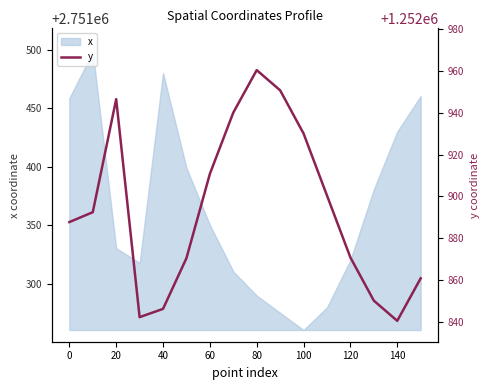

The x series shows 2751260.8 at 100. True or false?

True